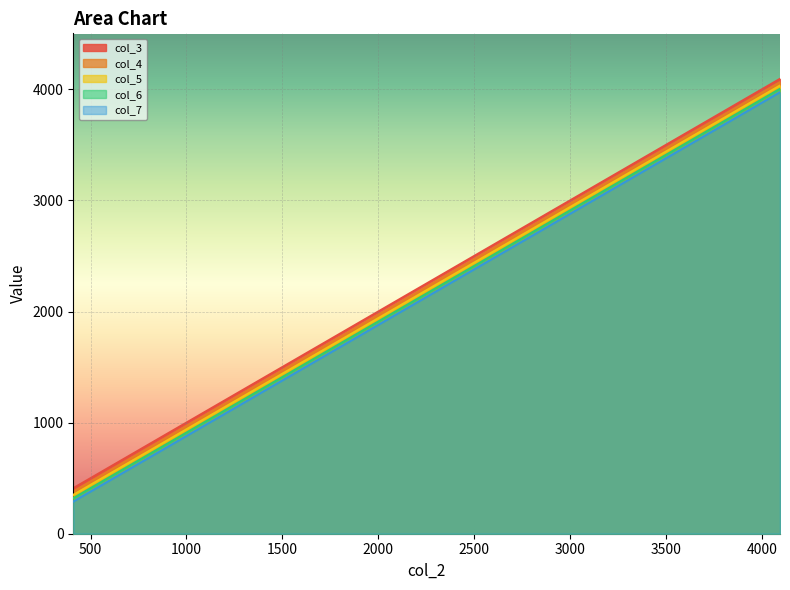

At which category is the sum across all series the highest?

4095